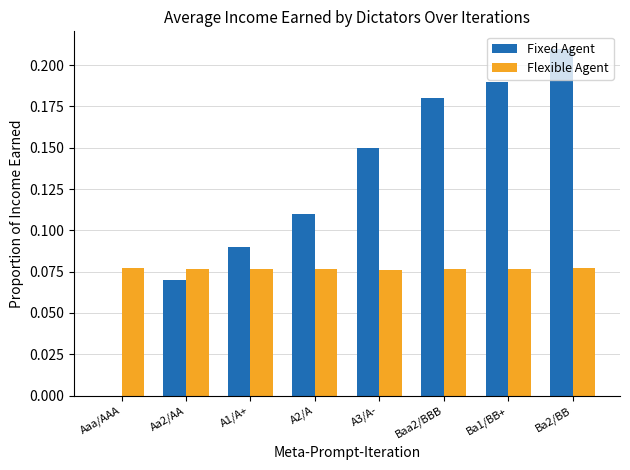

Which series has the largest range (max minus min)?

Fixed Agent